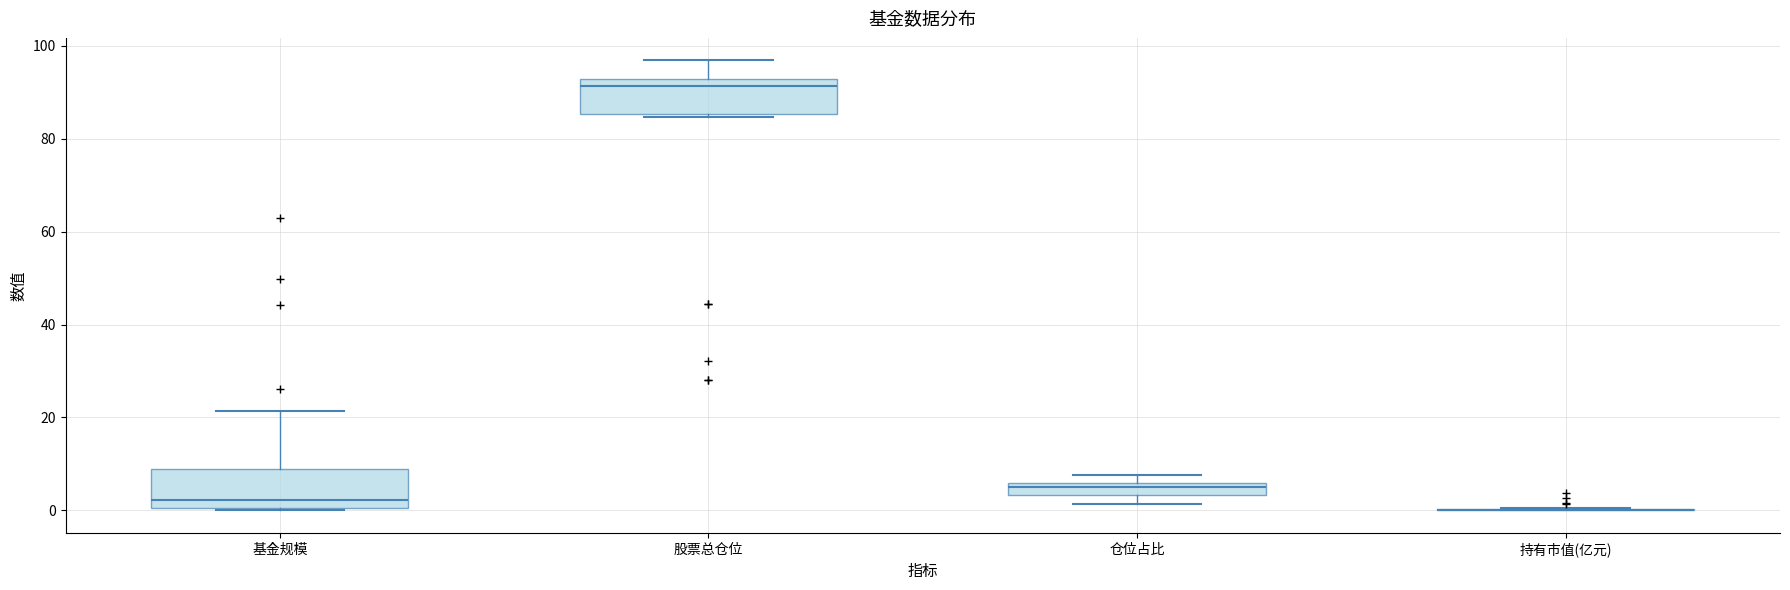

Where does the median line of the box for 基金规模 sit on the y-axis? The values are not printed on the chart, so give them approximately, as read against the axis.

2